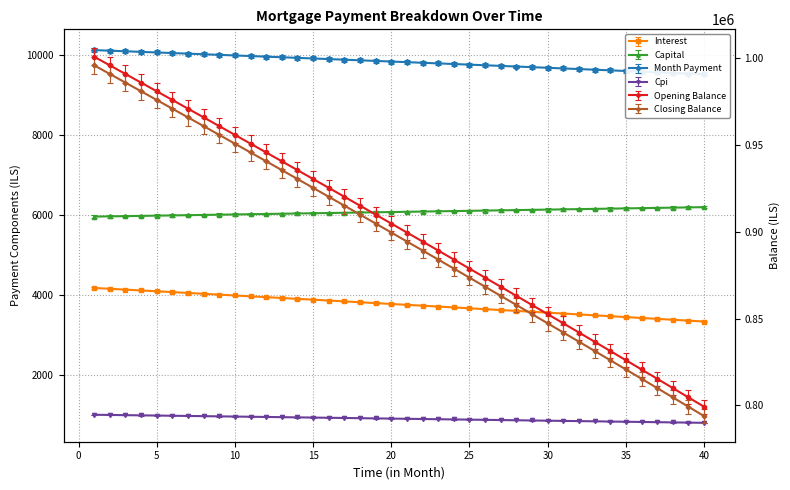

List the labels in order of month_payment value, largest first.

1, 2, 3, 4, 5, 6, 7, 8, 9, 10, 11, 12, 13, 14, 15, 16, 17, 18, 19, 20, 21, 22, 23, 24, 25, 26, 27, 28, 29, 30, 31, 32, 33, 34, 35, 36, 37, 38, 39, 40